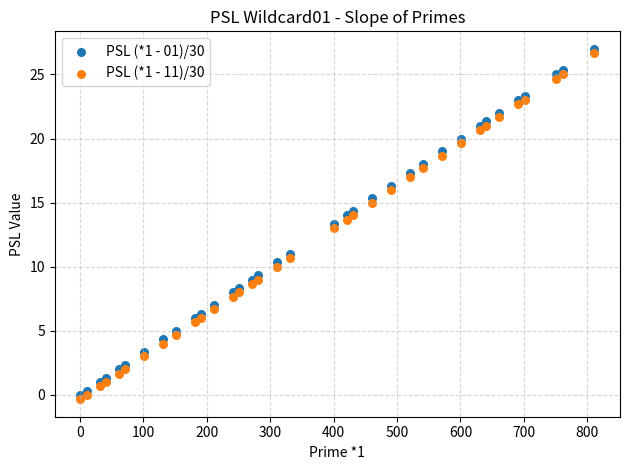

What is the X range (max minus min) for the scatter plot?

810.0